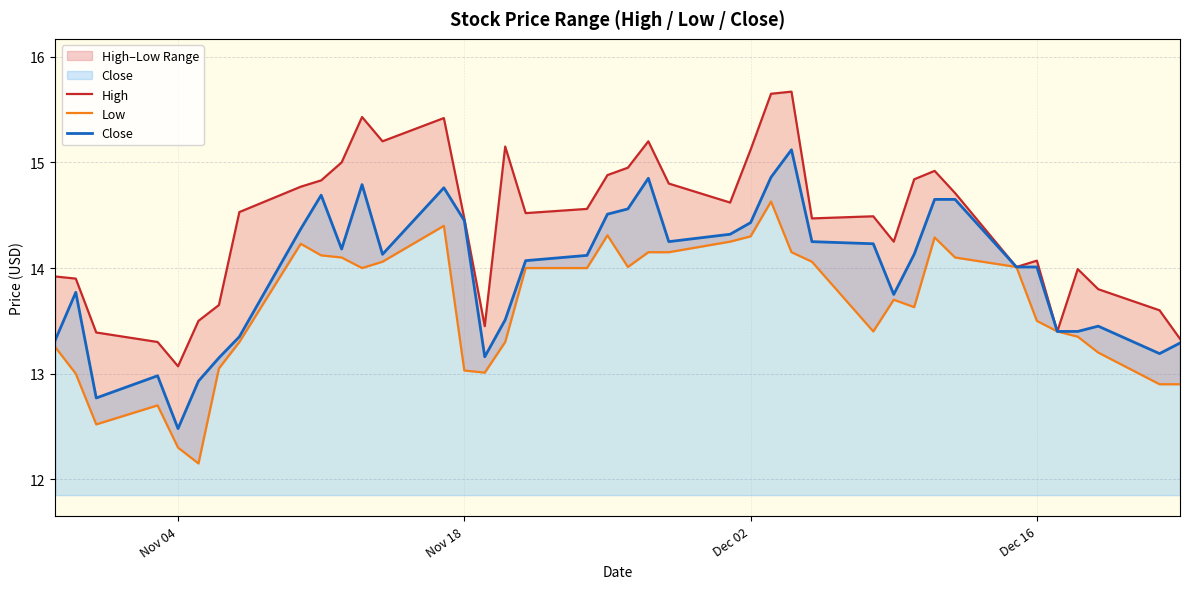

Is it true that Close equals 6.6 at Nov 04?

False